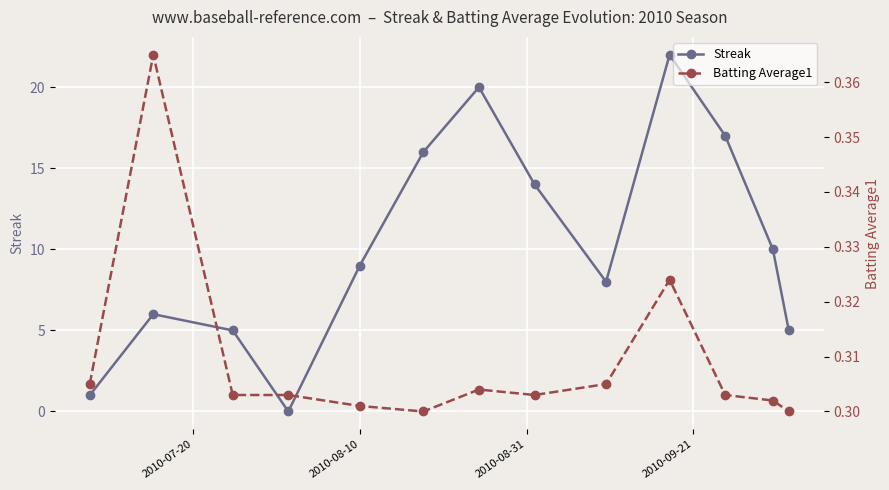

True or false: Streak has more than 1 points higher than both neighbors.

True